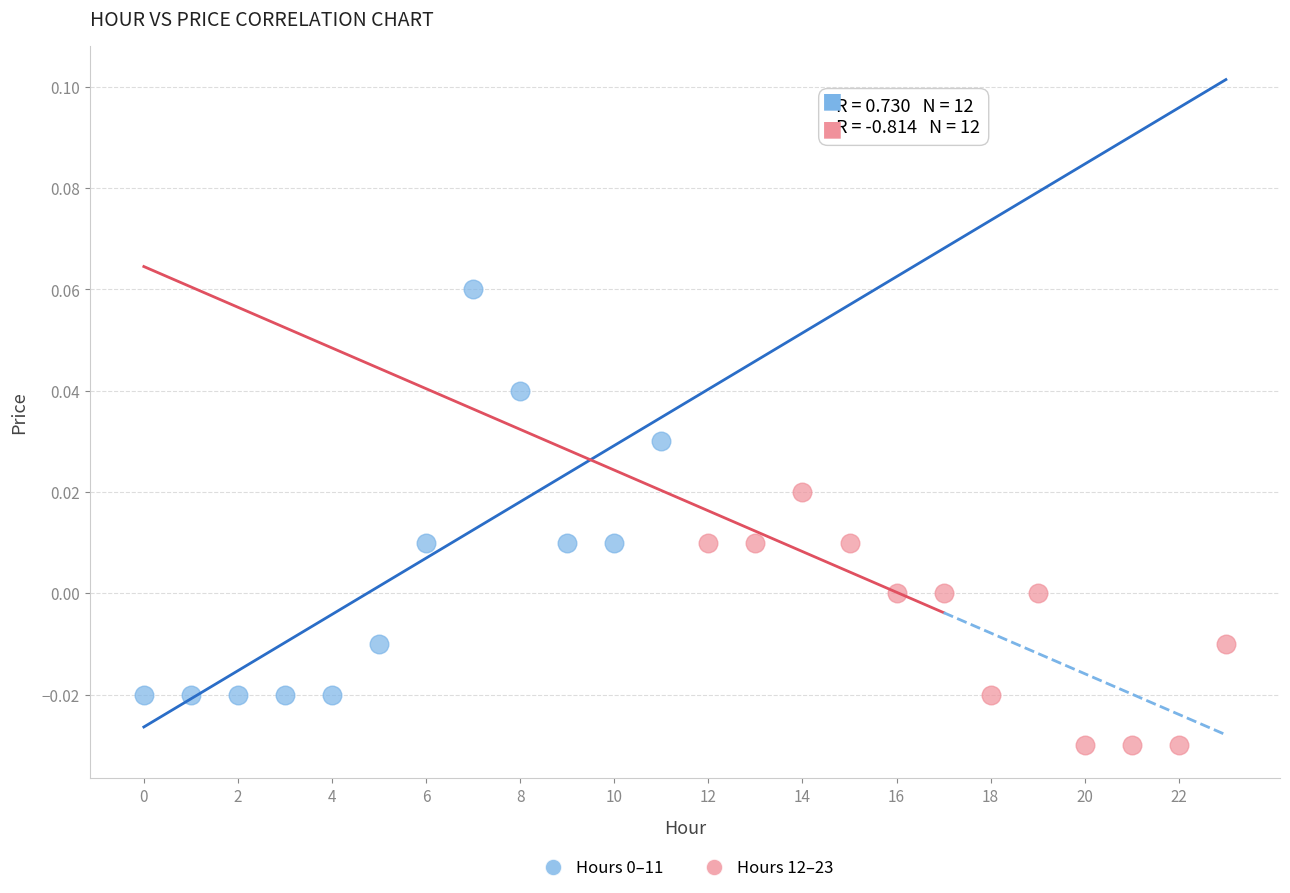

Which series contains the lowest Y value?

Hours 12–23